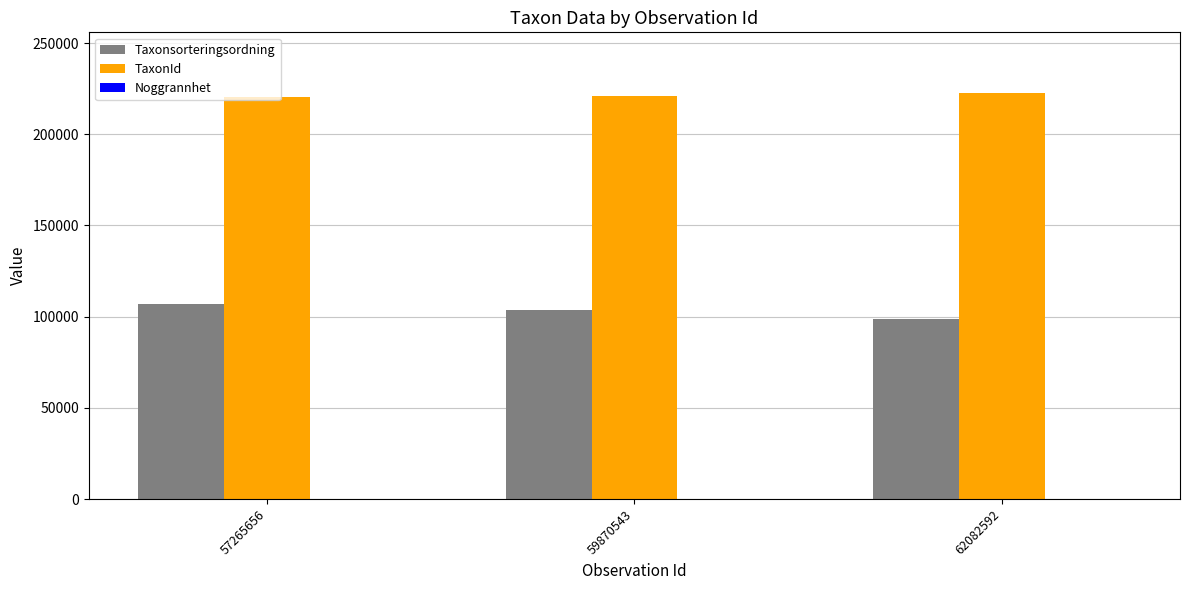

What is the greatest value displayed?

222498